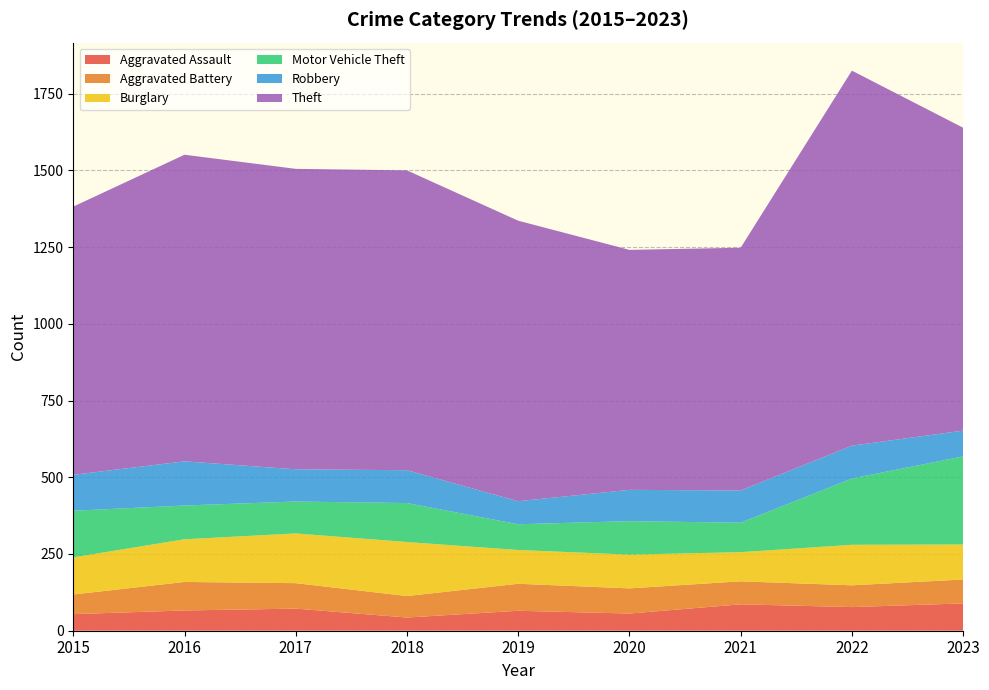

Reading left to right, transcribe all the data shown in this chart.

Aggravated Assault: 54	66	72	43	65	56	86	77	89
Aggravated Battery: 64	93	83	70	88	82	75	71	78
Burglary: 121	139	162	176	110	110	95	132	114
Motor Vehicle Theft: 152	110	104	127	84	109	96	216	287
Robbery: 117	144	105	107	75	102	105	107	84
Theft: 874	999	979	977	914	782	791	1222	987